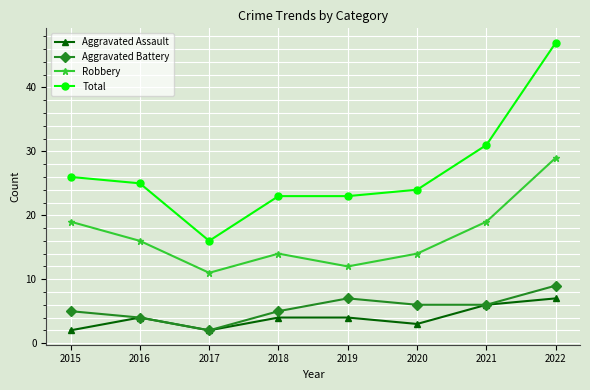

Which series changed the most between 2017 and 2018?

Total